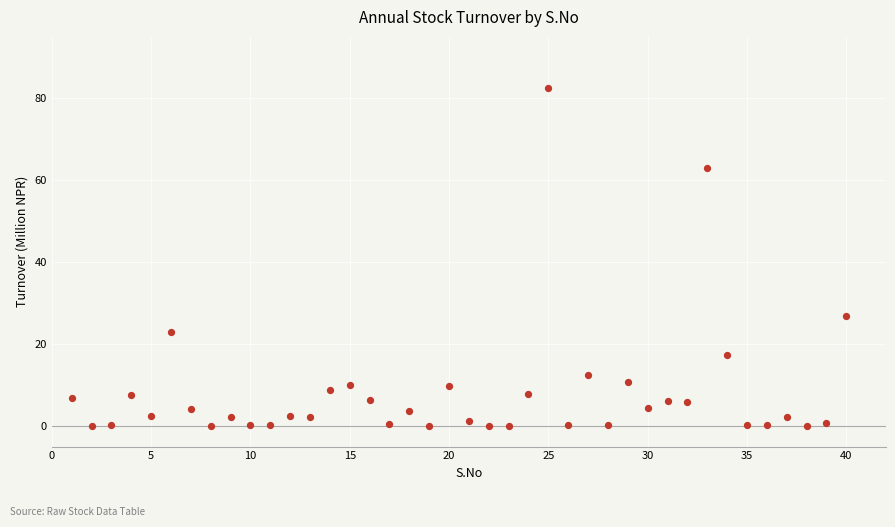

What is the range of Y values (max minus min)?

82.6